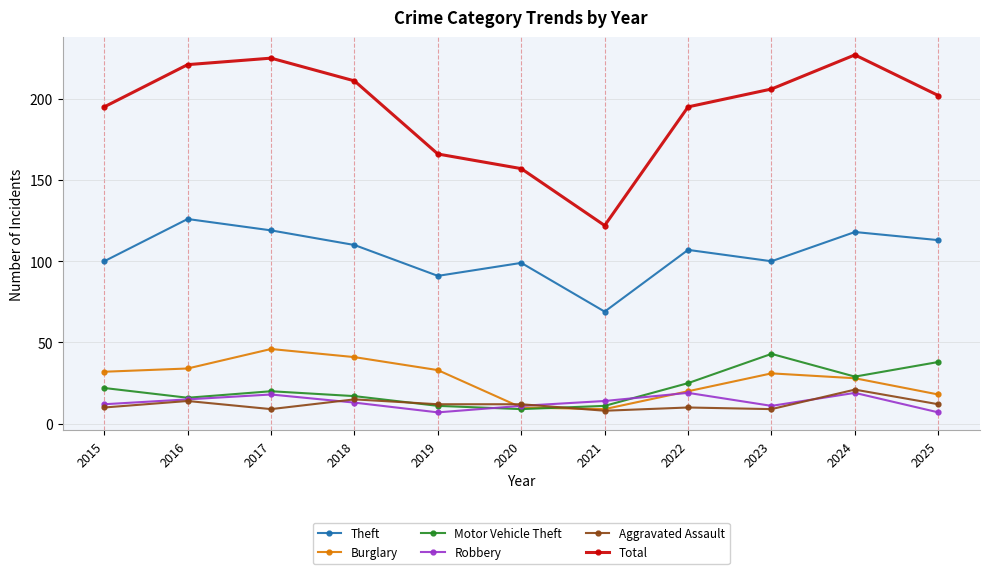

At which category does Burglary reach its first local peak?

2017